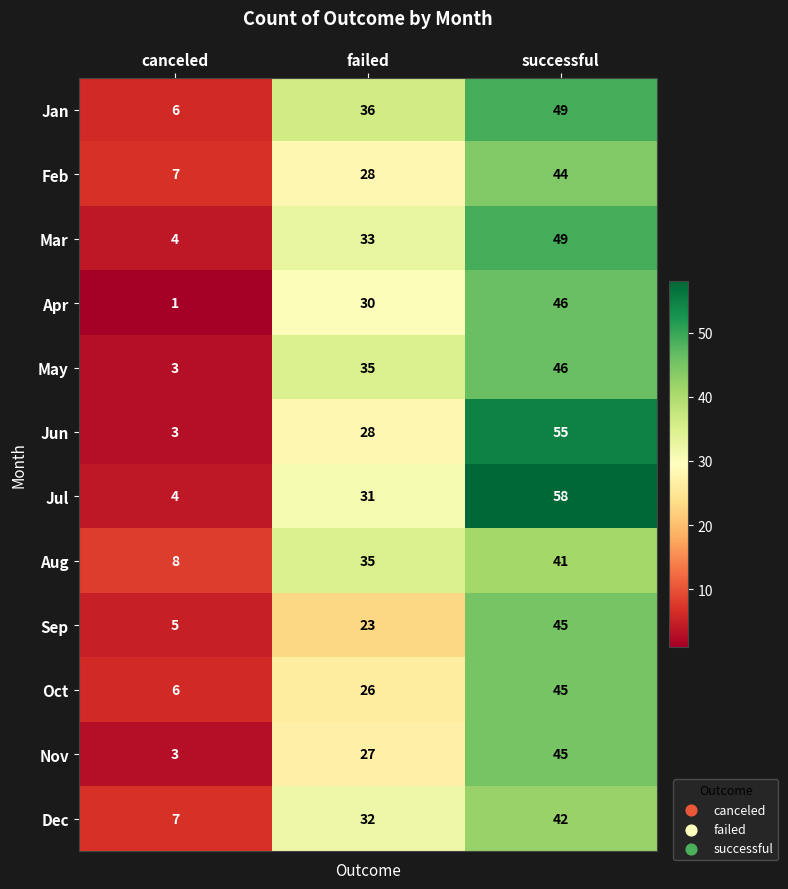

How many Jan values are between 6 and 49?

3